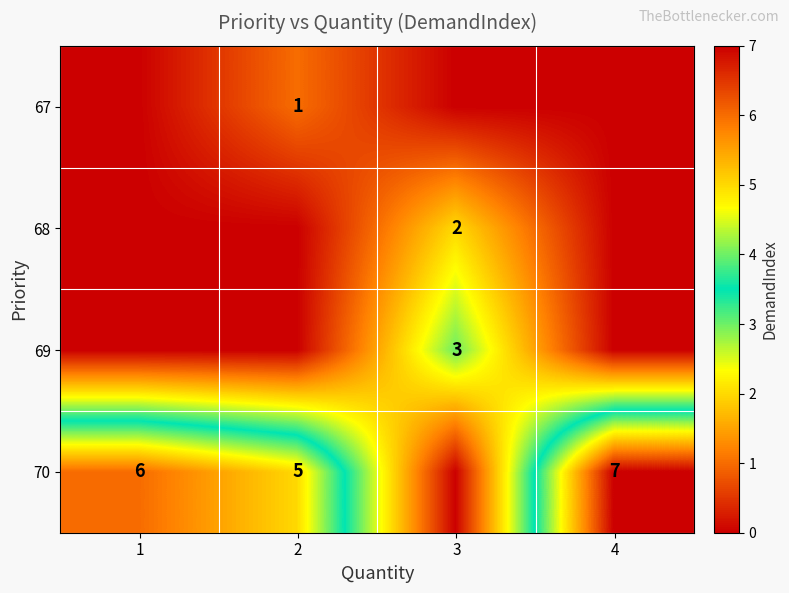

The 68 series shows 0 at 3. True or false?

False